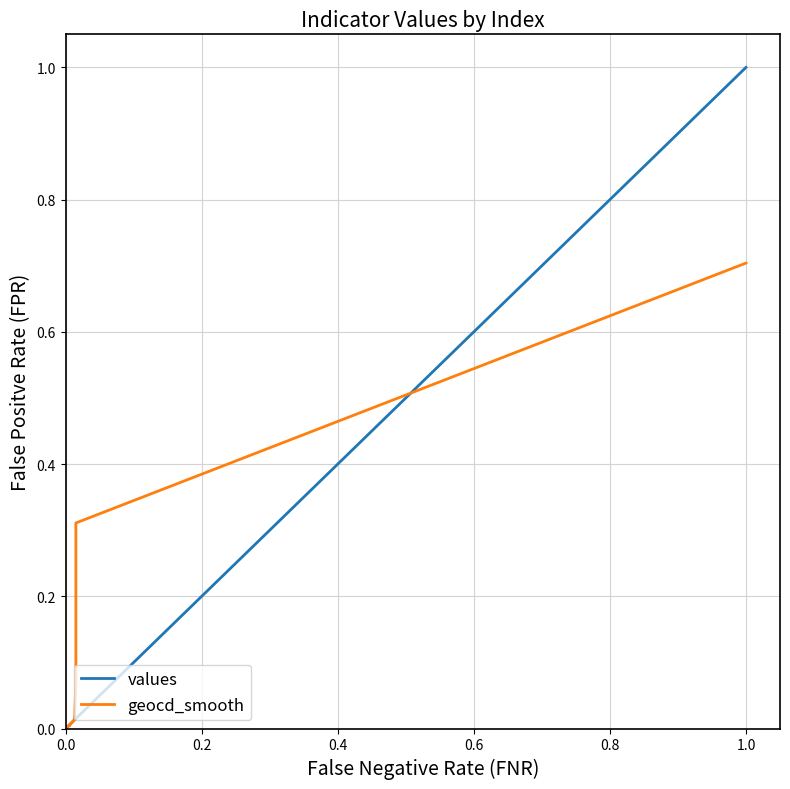

How many lines are shown in the chart?

2